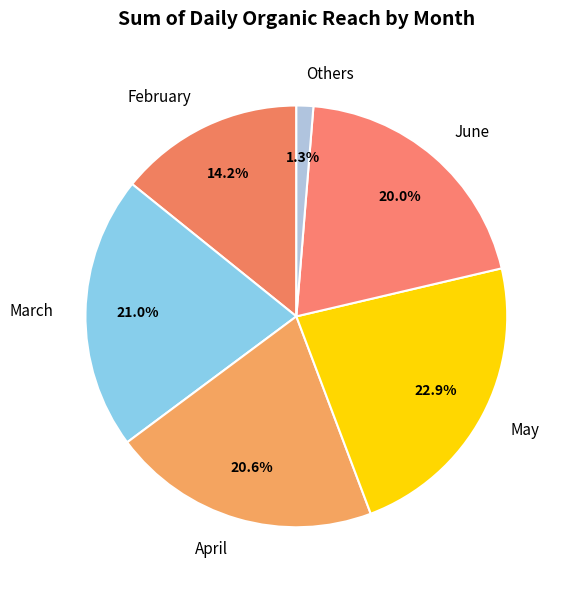

Does any single category account for the majority?

No